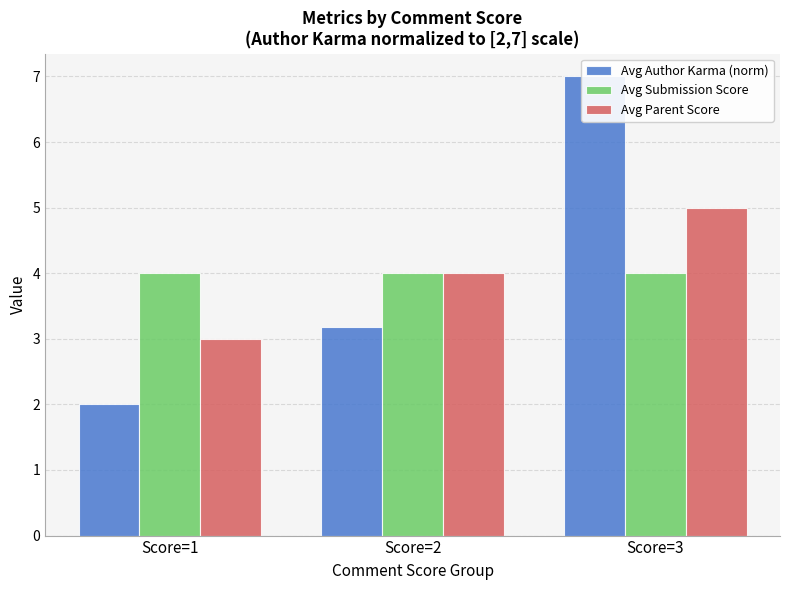

Read the Avg Submission Score value at Score=1.

4.0